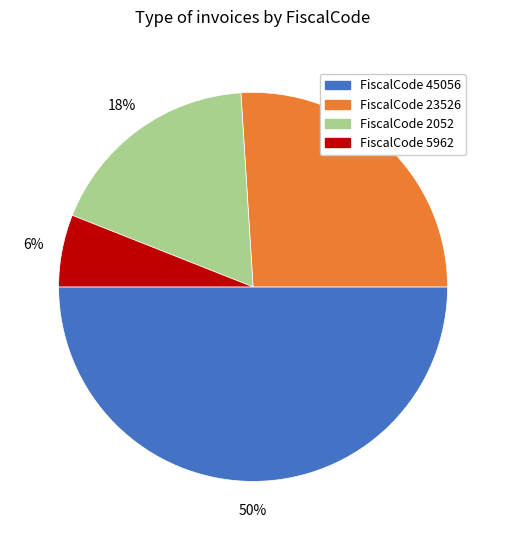

Rank the categories by value from lowest to highest.

FiscalCode 5962, FiscalCode 2052, FiscalCode 23526, FiscalCode 45056